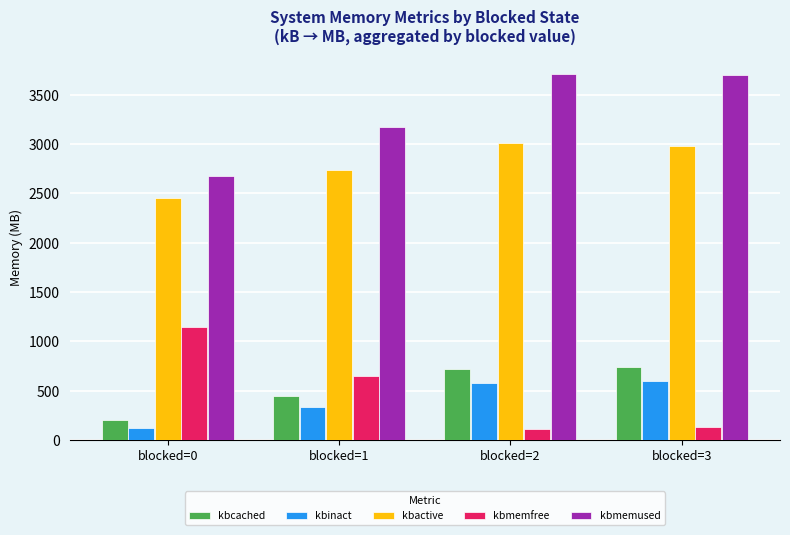

How many values in the kbmemfree series exceed 651?

2